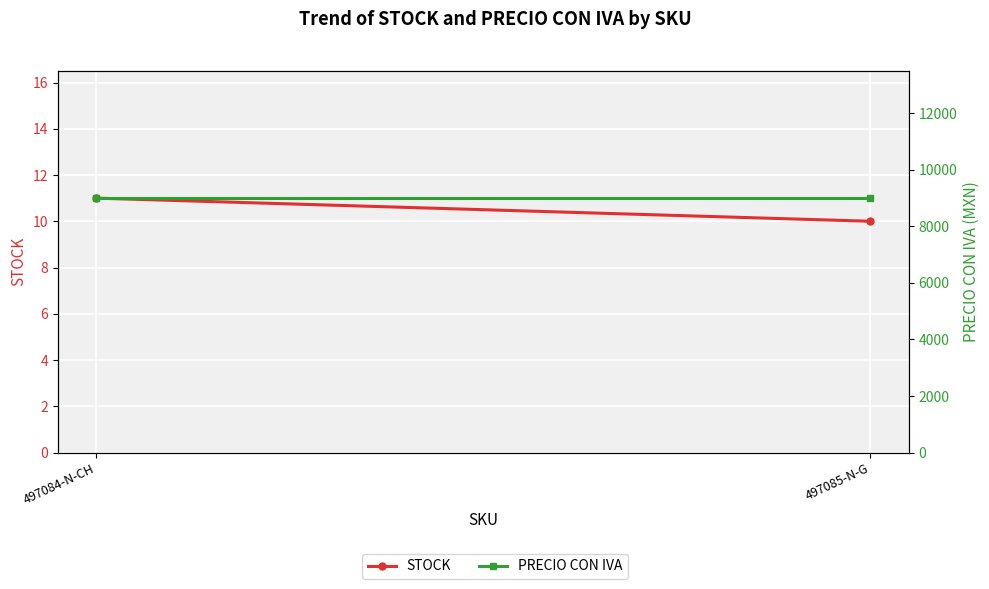

The value of STOCK at 497085-N-G is 17. True or false?

False